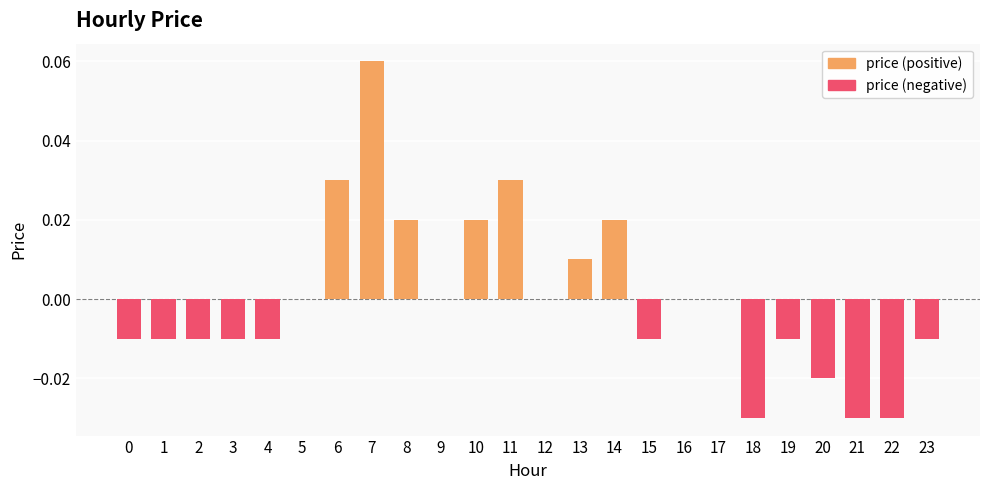

Is the value of price (positive) at 9 greater than the value of price (negative) at 6?

Yes